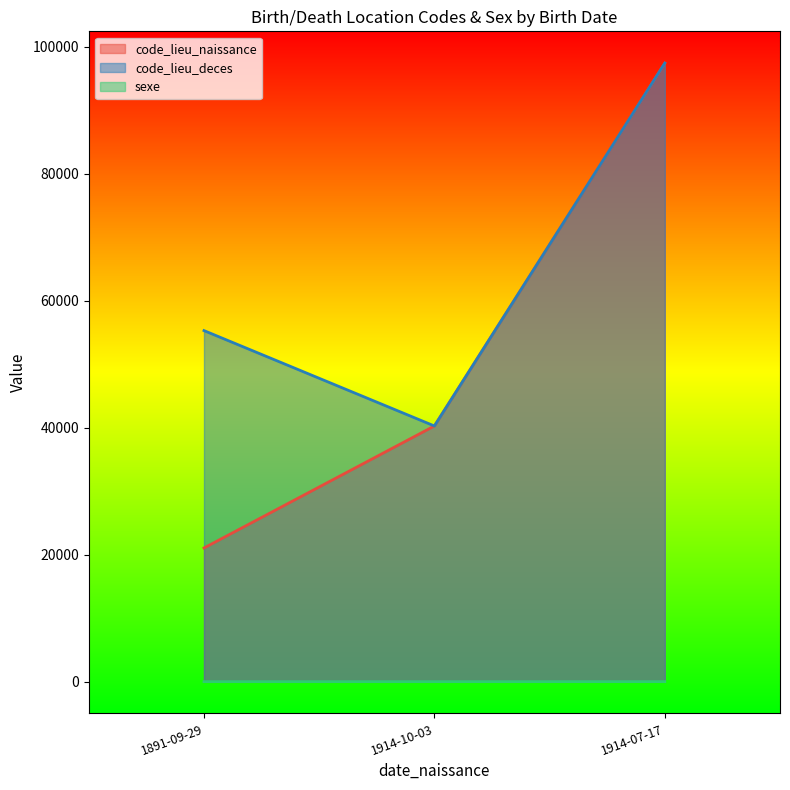

What is the value of the sexe point at the 3rd from the left?

2